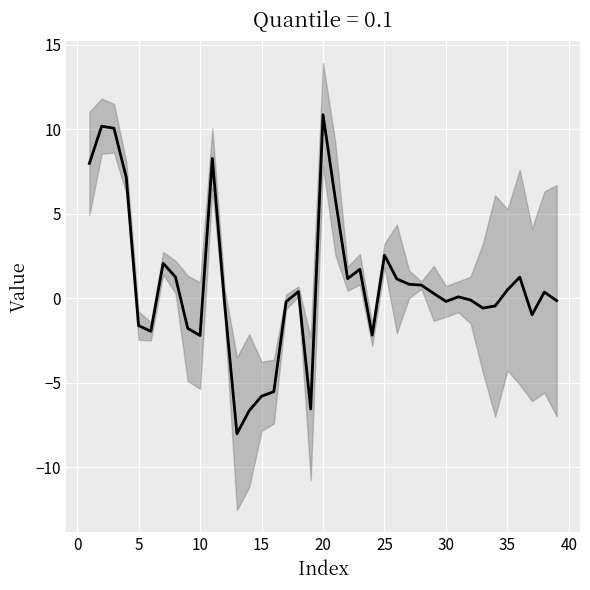

Reading left to right, extract all data points from this chart.

8.0	10.2	10.1	7.1	-1.6	-2.0	2.1	1.3	-1.8	-2.2	8.3	-0.3	-8.0	-6.7	-5.8	-5.5	-0.2	0.4	-6.6	10.9	5.9	1.2	1.7	-2.2	2.5	1.1	0.8	0.8	0.3	-0.2	0.1	-0.1	-0.6	-0.5	0.5	1.2	-1.0	0.4	-0.1